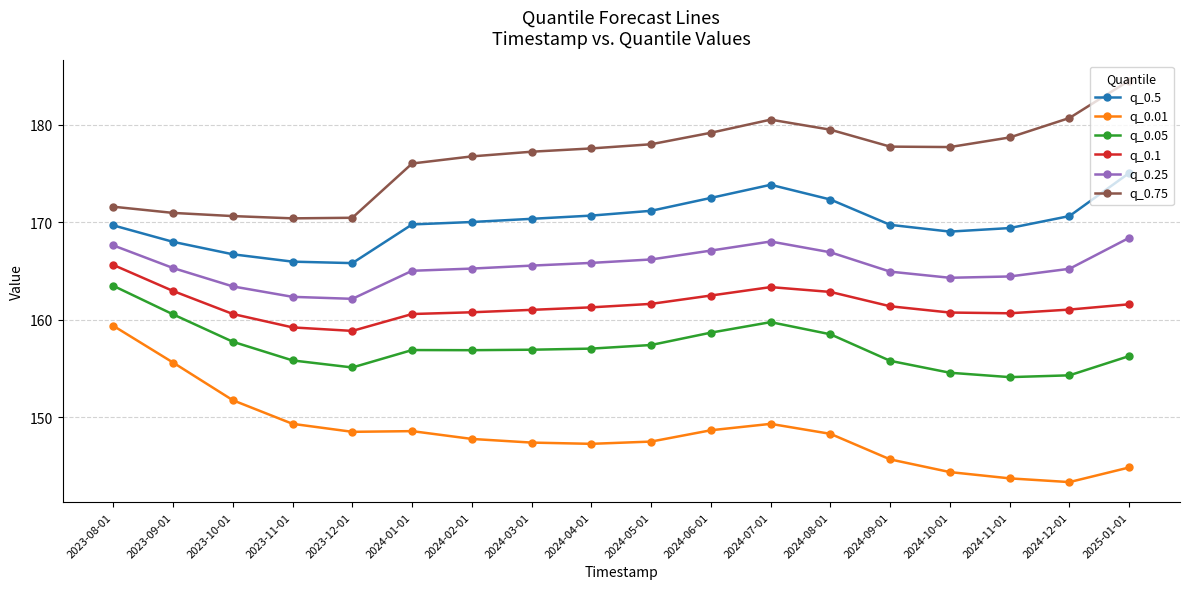

True or false: q_0.75 and q_0.1 intersect in this chart.

False